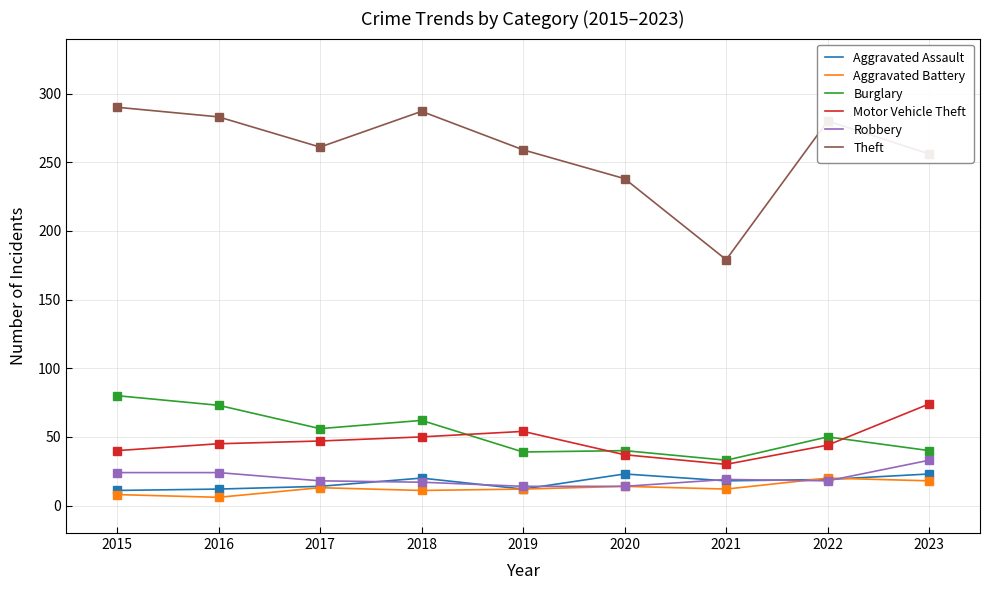

True or false: Aggravated Assault has a value of 11 at 2015.

True